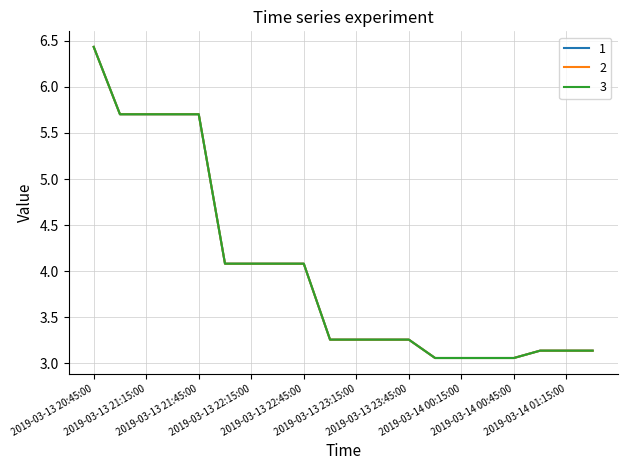

True or false: 3 and 1 intersect in this chart.

False